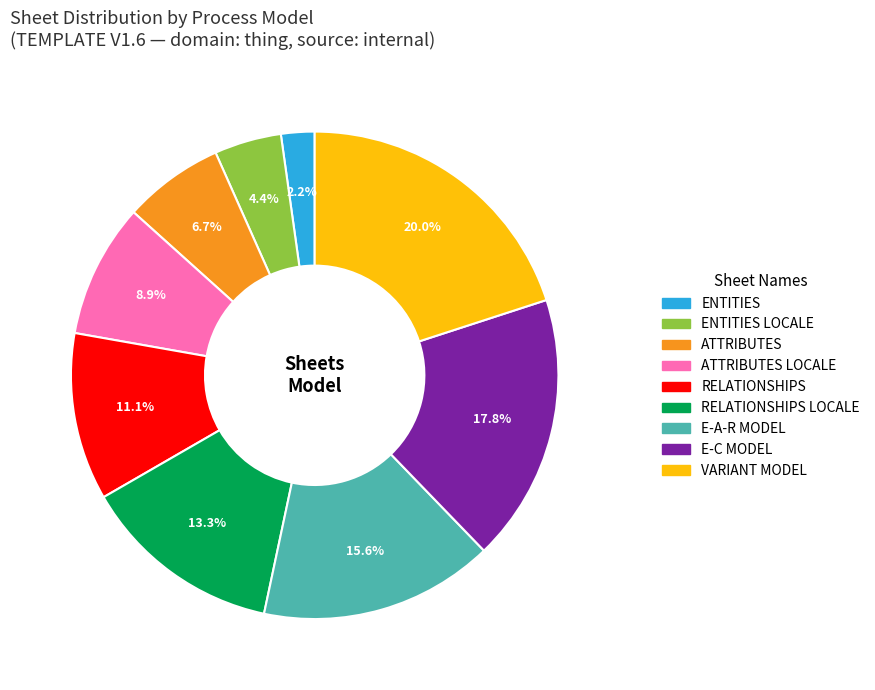

Is there any slice that represents more than half of the pie?

No